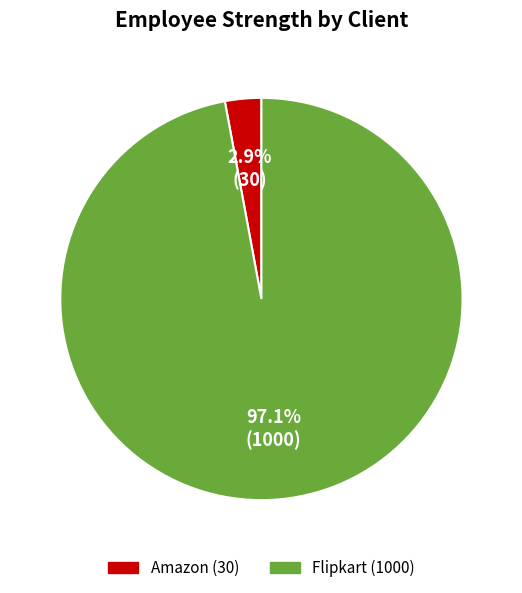

Combined, do Amazon and Flipkart account for over 50%?

Yes